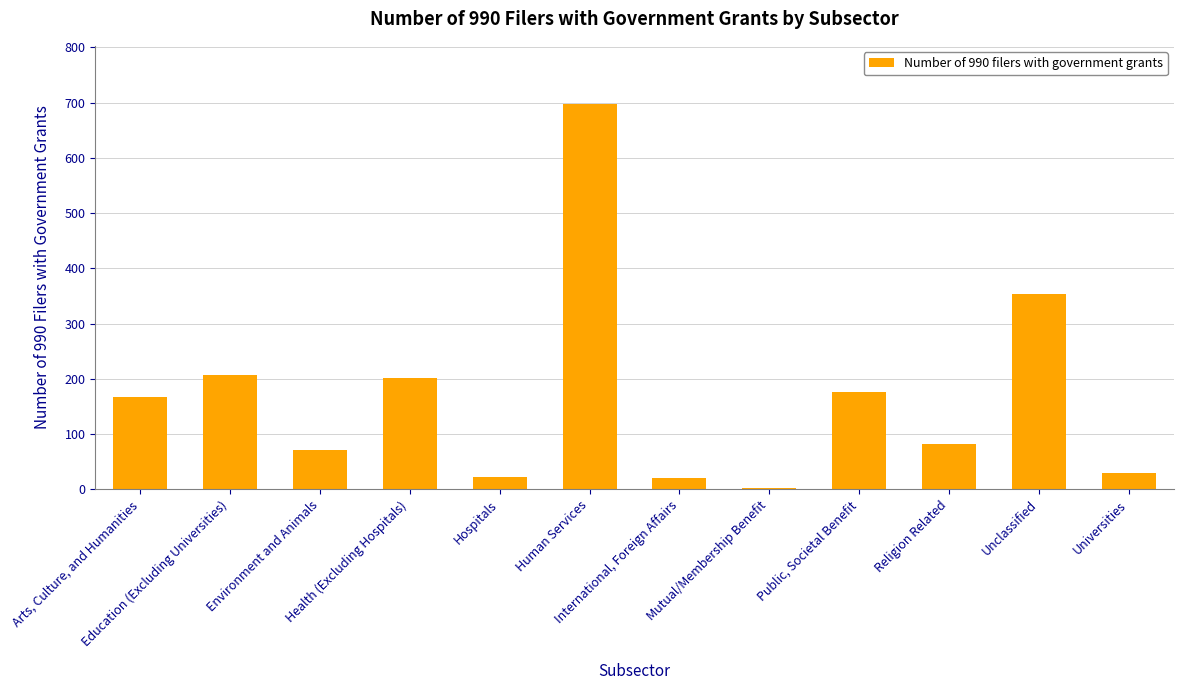

What is the sum of all values?

2030